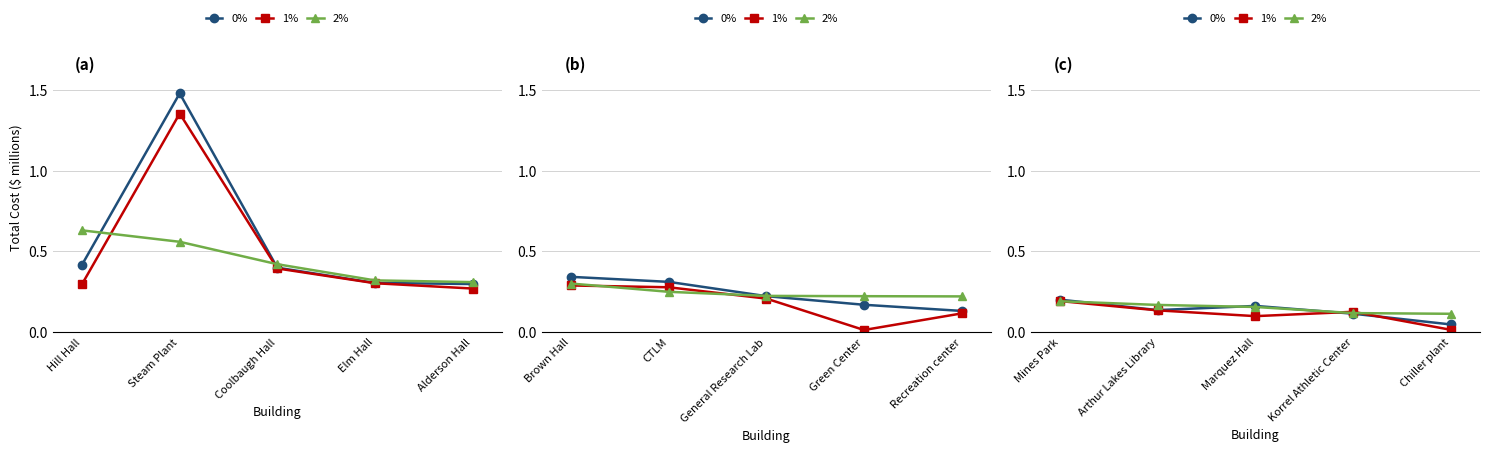

Rank the series by their average value, from lowest to highest.

1%, 0%, 2%